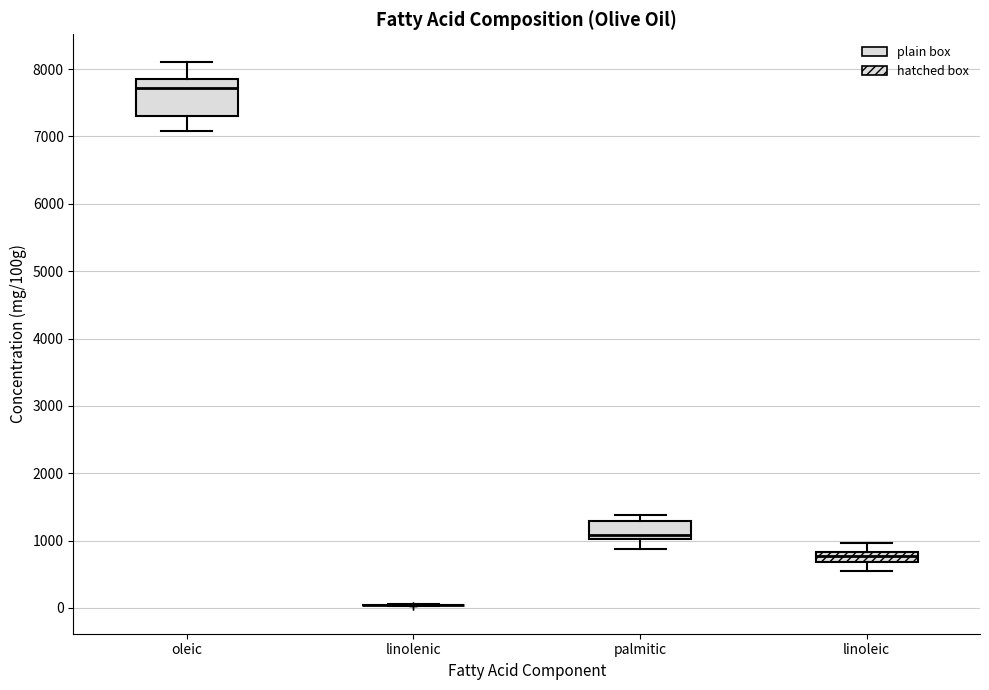

Which box is the tallest, from its lower edge to its upper edge?

oleic